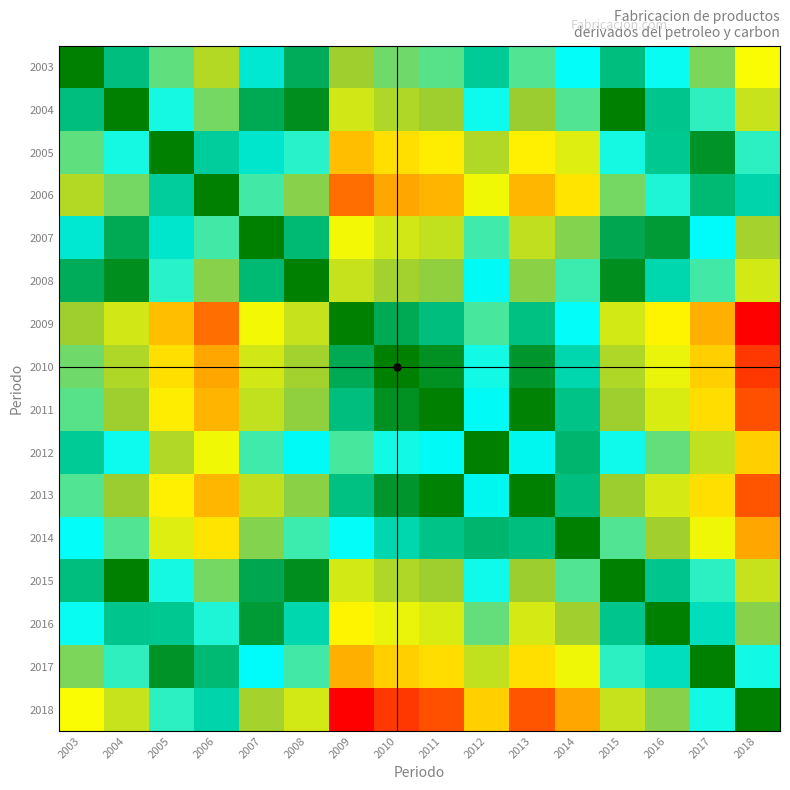

What is the total value across all series at 2015?

12.1